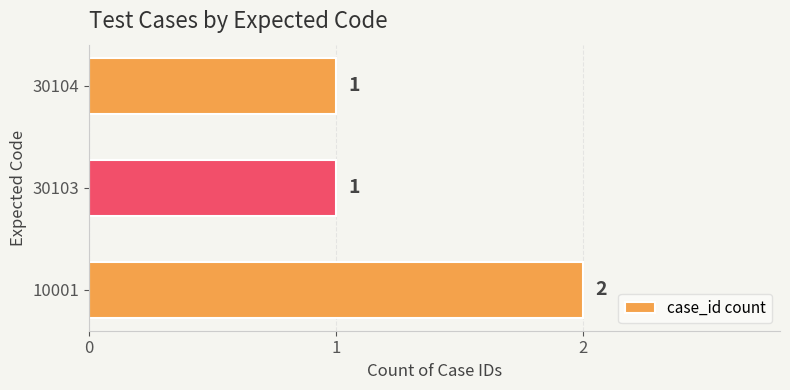

What is the sum of the values at 10001 and 30104?

3